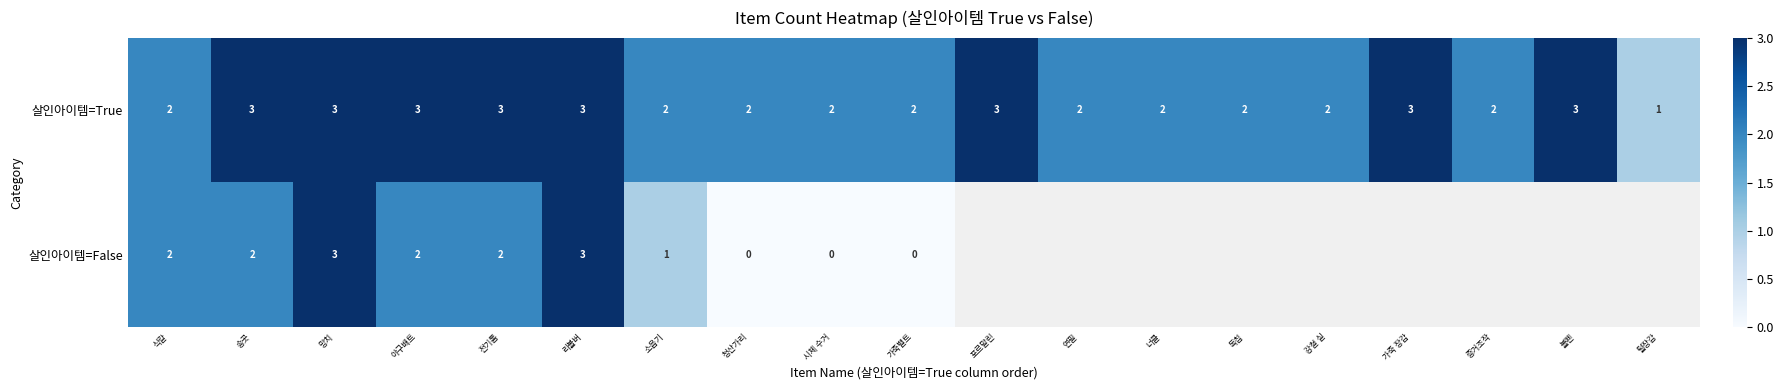

Read the 살인아이템=True value at 망치.

3